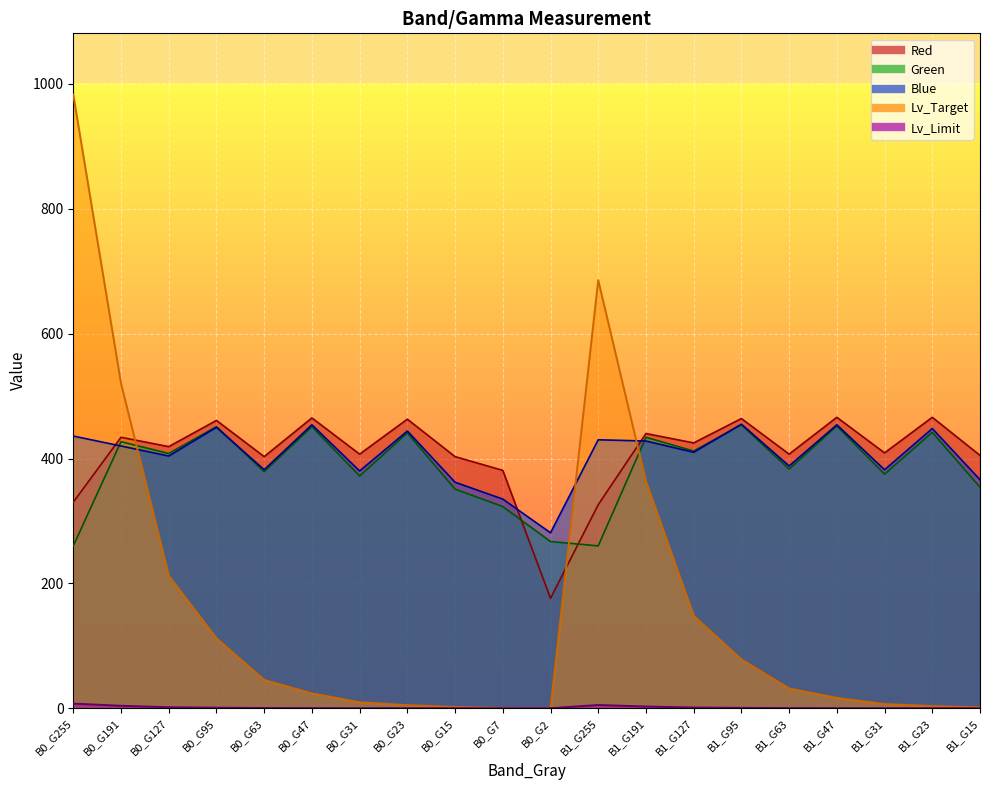

True or false: Lv_Limit has a value of 0.0 at B1_G15.

False